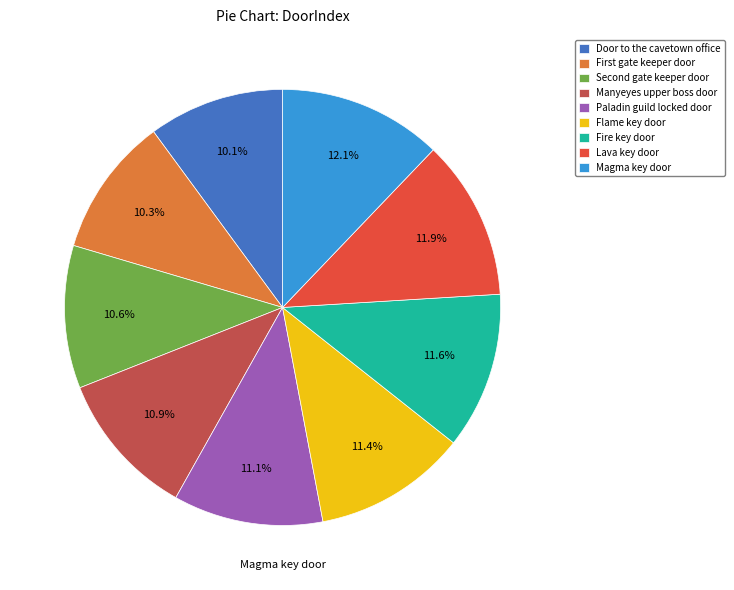

To the nearest percent, what portion does Fire key door represent?

12%